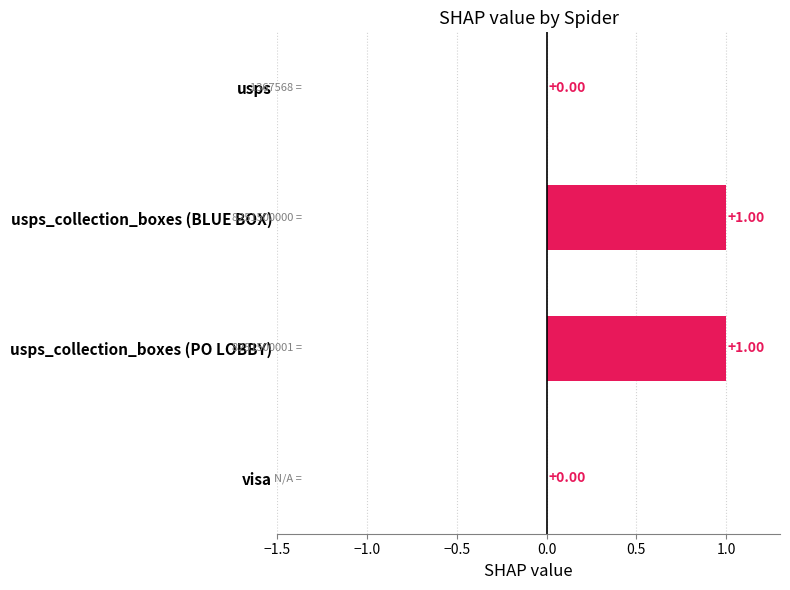

What is the ratio of the value at usps_collection_boxes (BLUE BOX) to the value at usps_collection_boxes (PO LOBBY)?

1.0